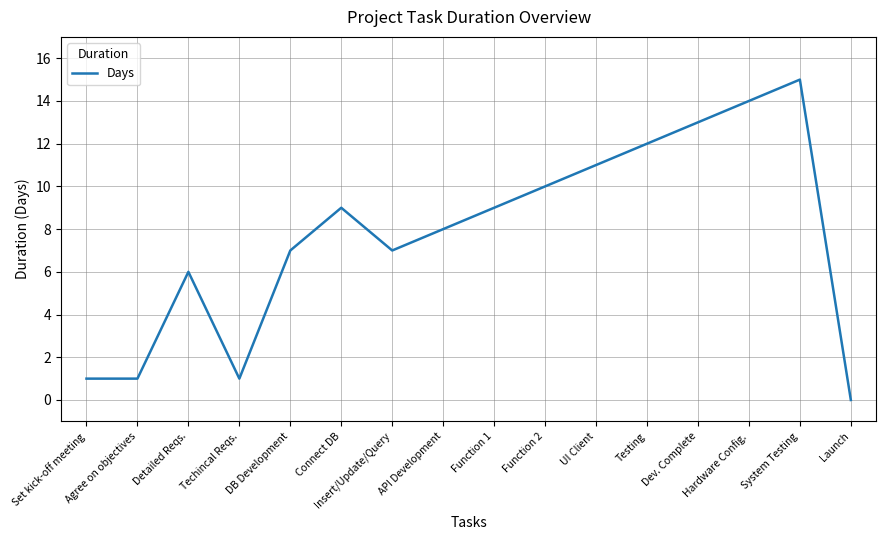

What is the average value?

8